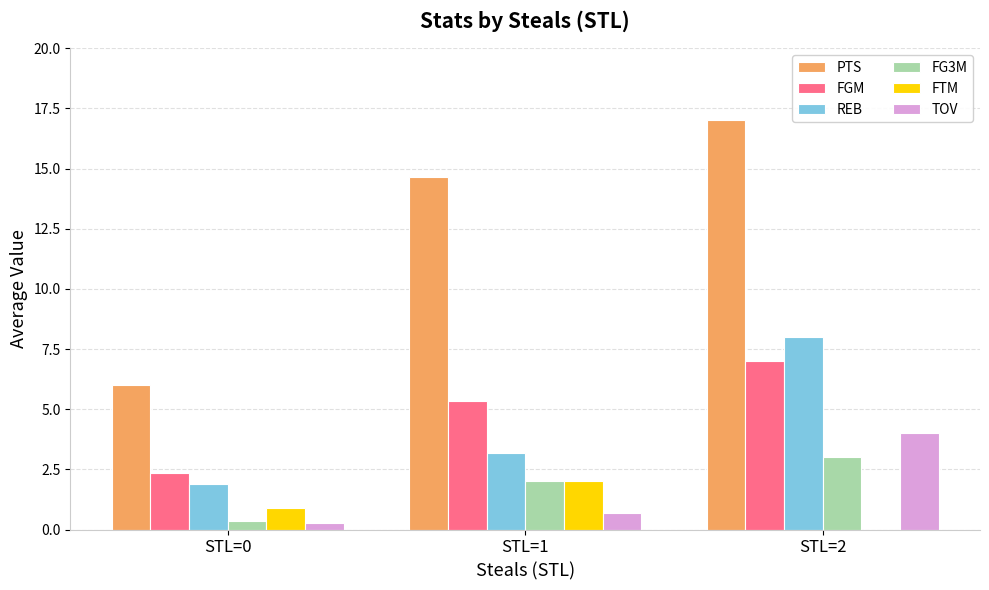

At which category is the sum across all series the highest?

STL=2